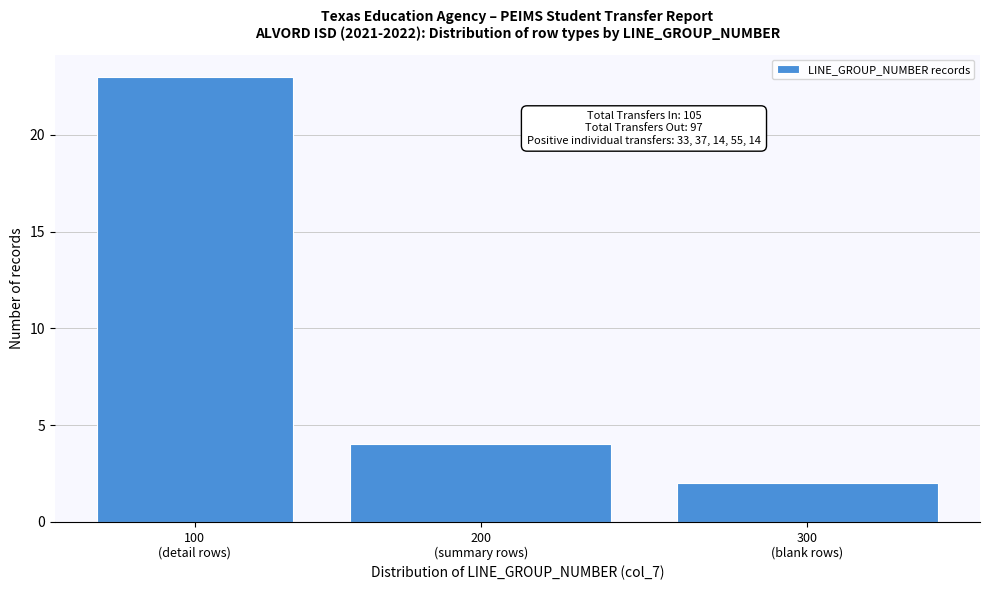

Reading left to right, transcribe all the data shown in this chart.

23	4	2